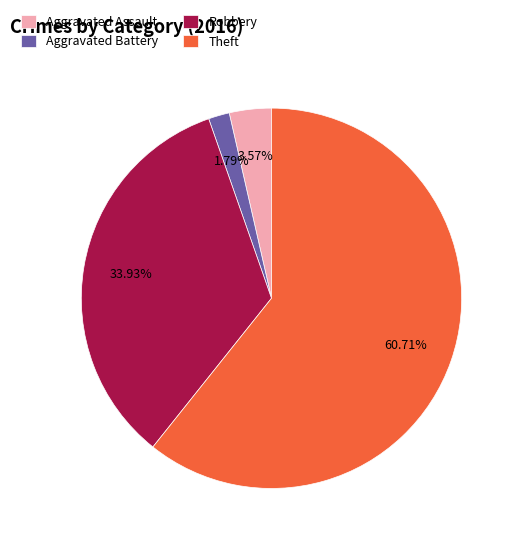

To the nearest percent, what portion does Aggravated Assault represent?

4%